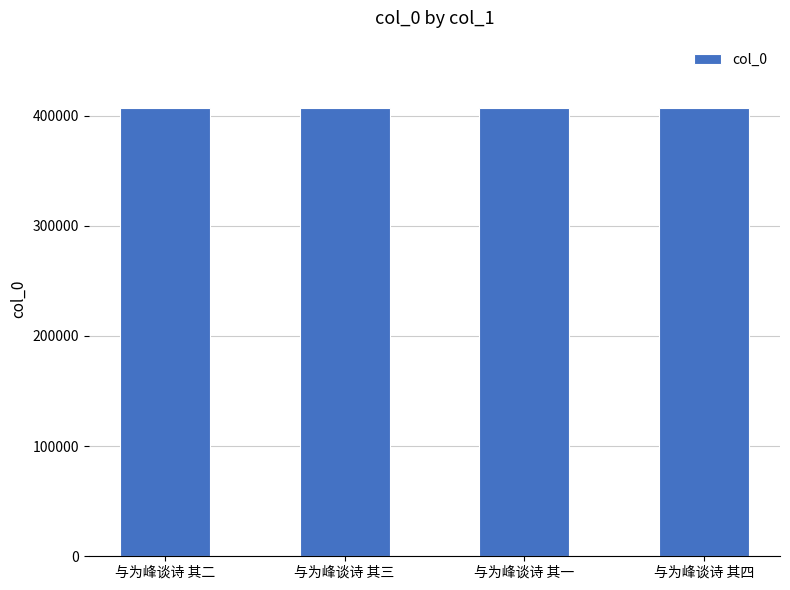

Approximately how many times larger is the value at 与为峰谈诗 其二 compared to 与为峰谈诗 其一?

1.0